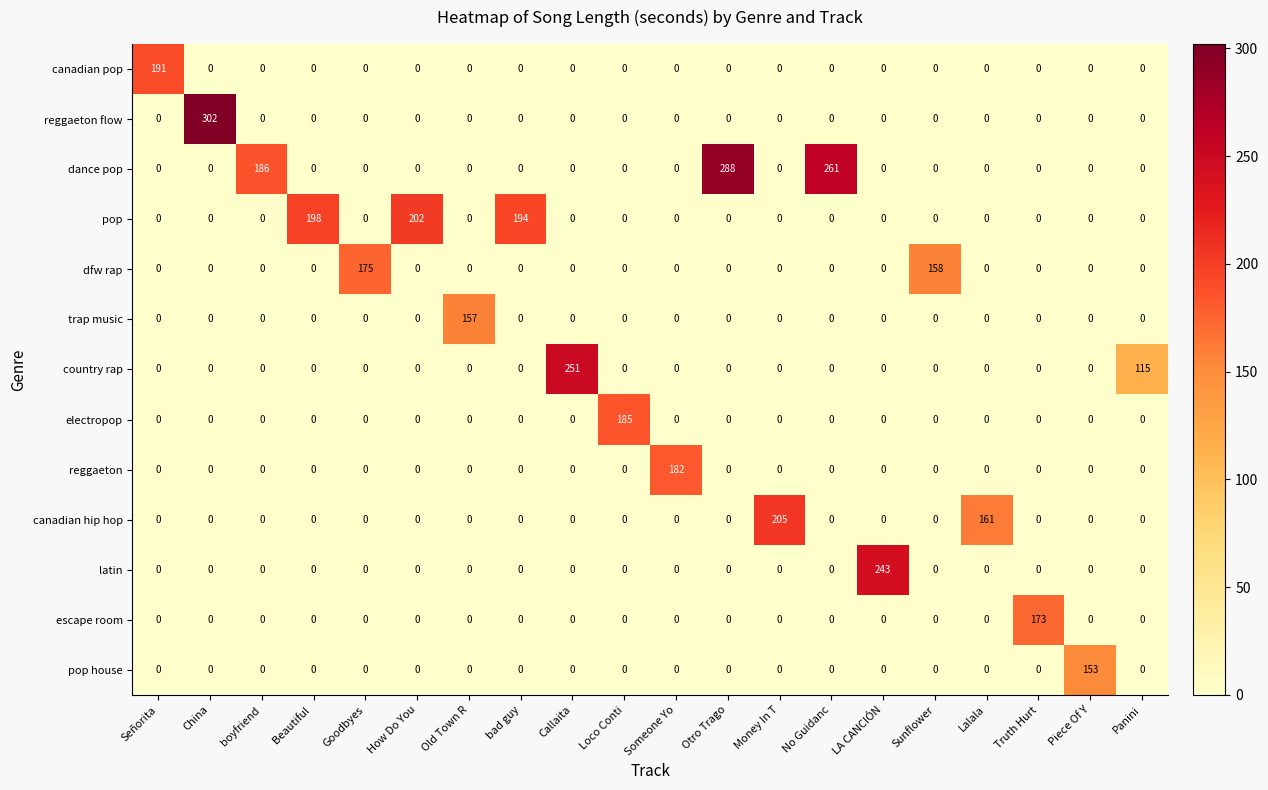

How many data points does each series have?

20